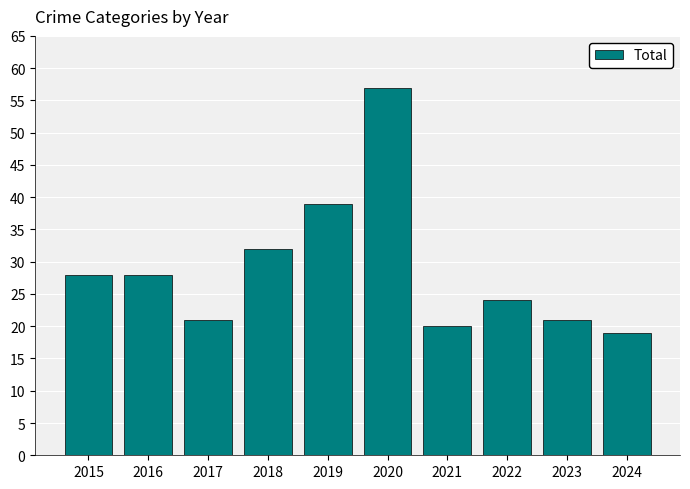

Are the bars horizontal?

No